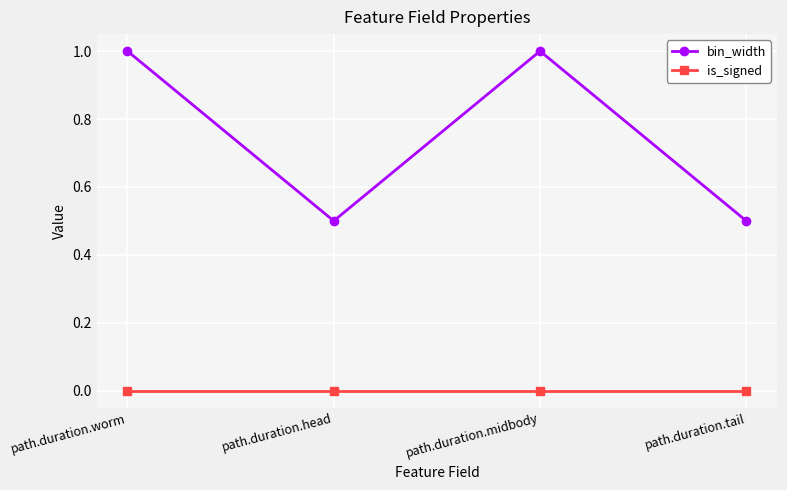

What is the difference between the bin_width values at path.duration.head and path.duration.worm?

0.5